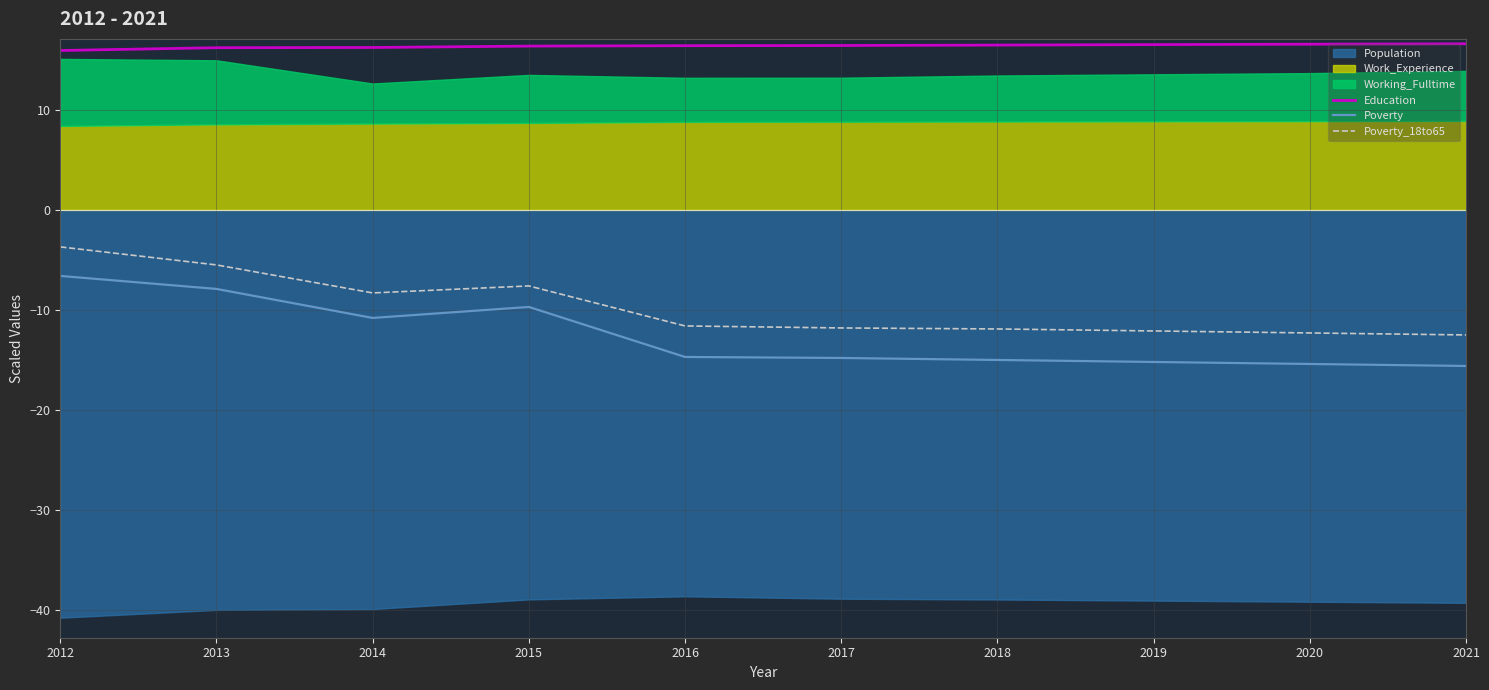

Which series has the largest range (max minus min)?

Poverty